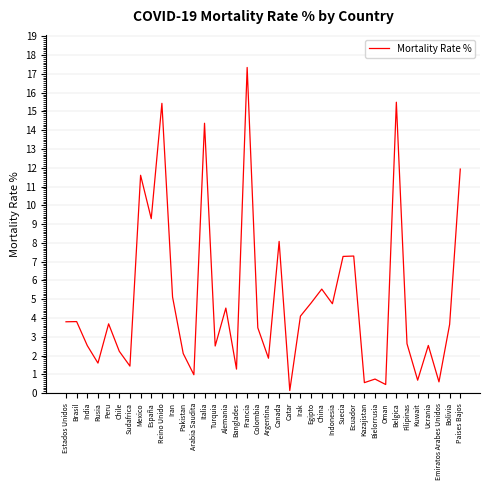

What position from the left is Alemania?

16